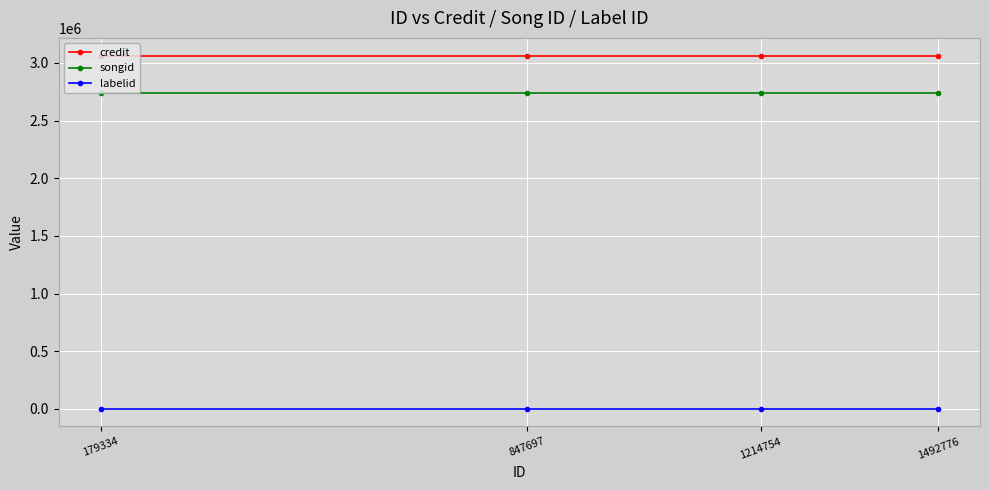

What are all the series names shown in the legend?

credit, songid, labelid